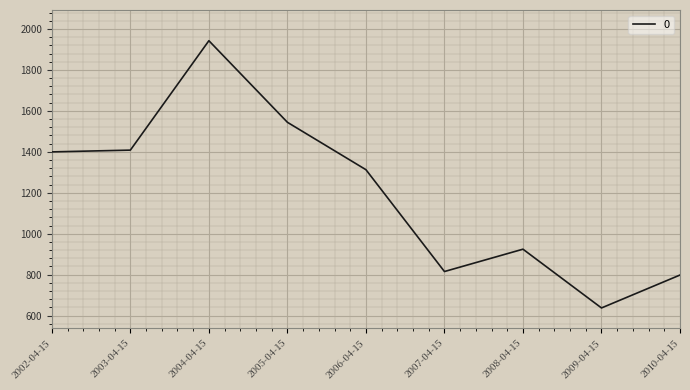

At which category does the chart reach its minimum across all series?

2009-04-15